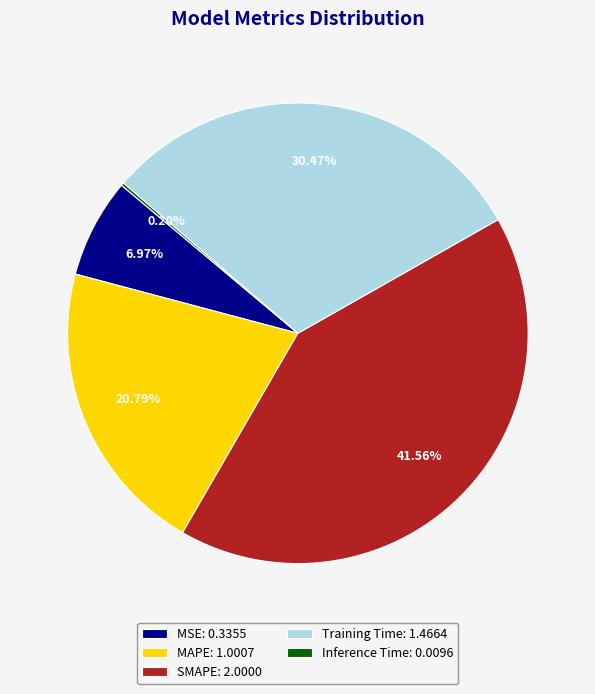

Is MSE: 0.3355 the majority of the pie?

No